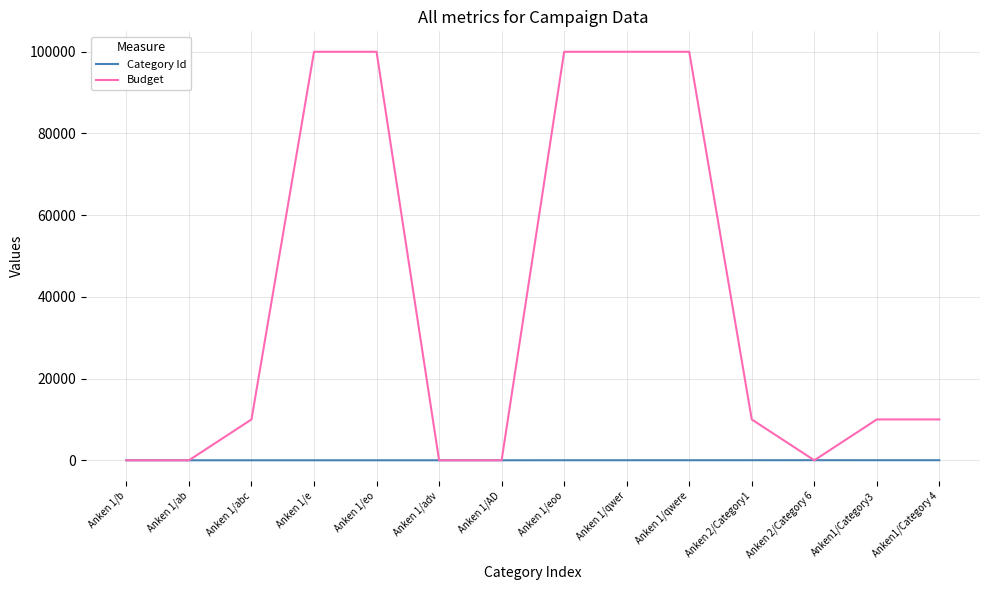

The value of Budget at Anken 1/AD is -59864. True or false?

False